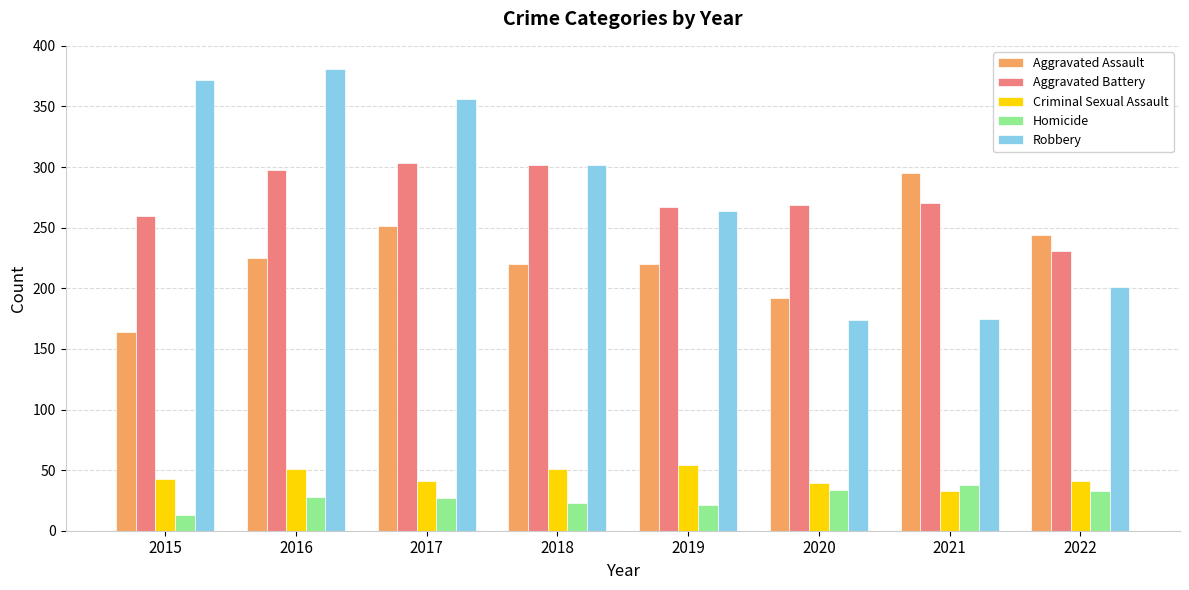

What are all the series names shown in the legend?

Aggravated Assault, Aggravated Battery, Criminal Sexual Assault, Homicide, Robbery